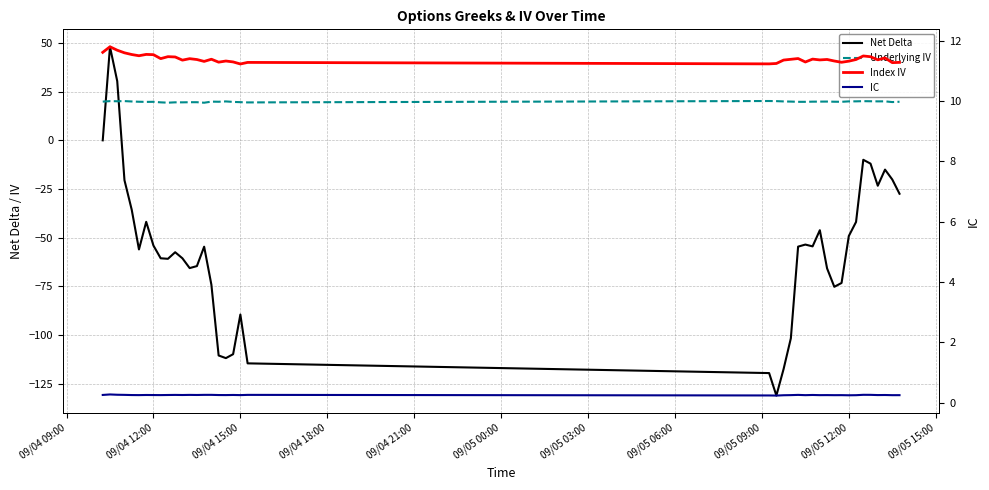

Which series has the widest spread of values?

Net Delta